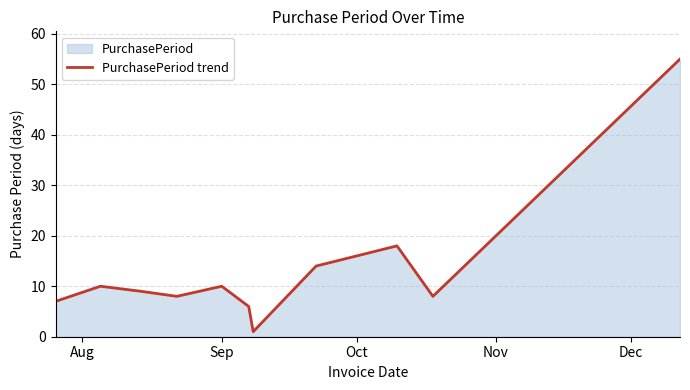

How many data points are less than 9?

5